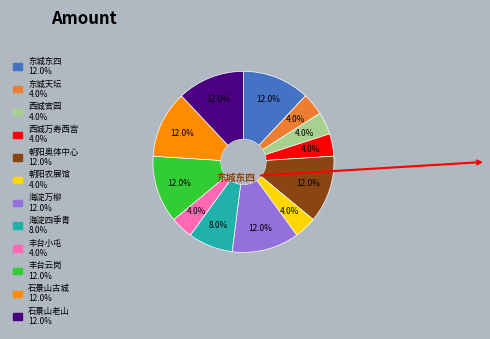

How many slices are in this pie chart?

12